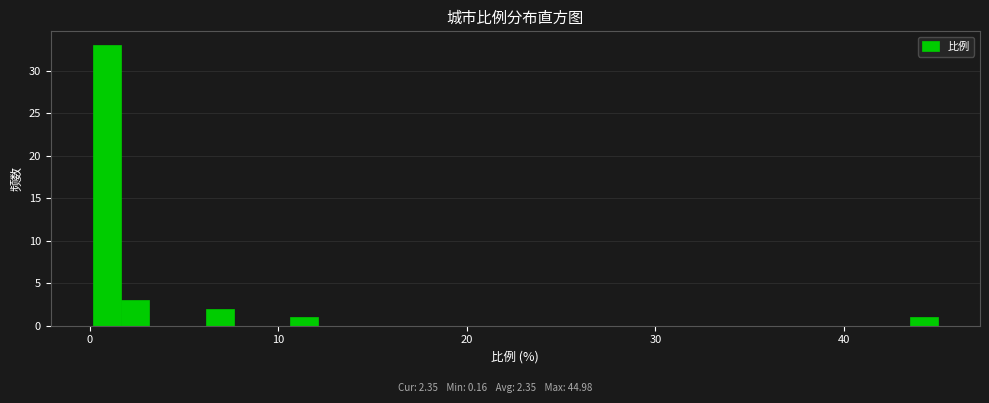

Read against the x-axis, roughly where is the centre of the tallest bar?

1